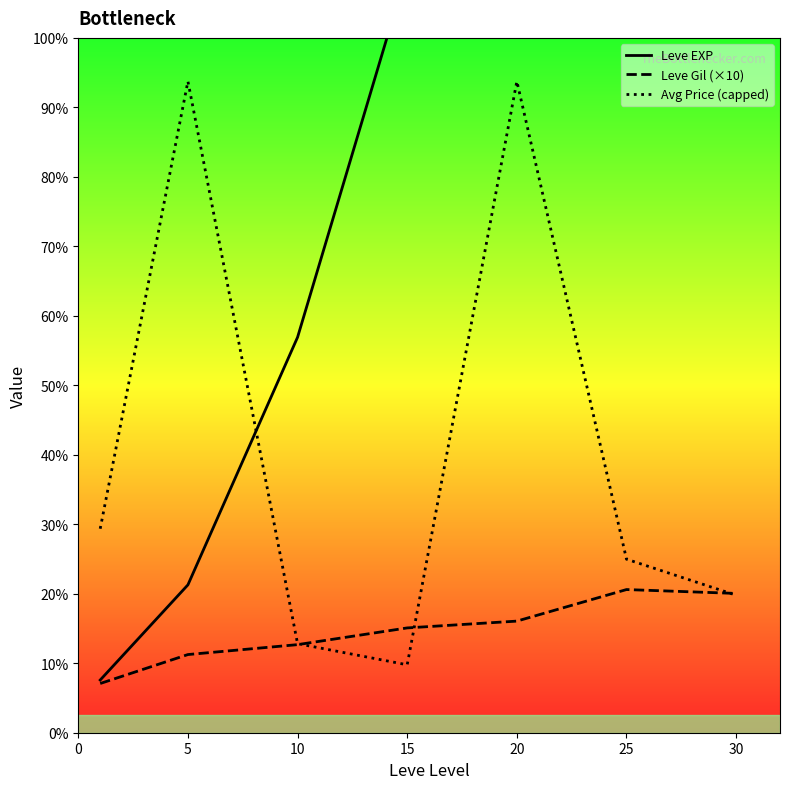

Which category has the highest value across all series?

30